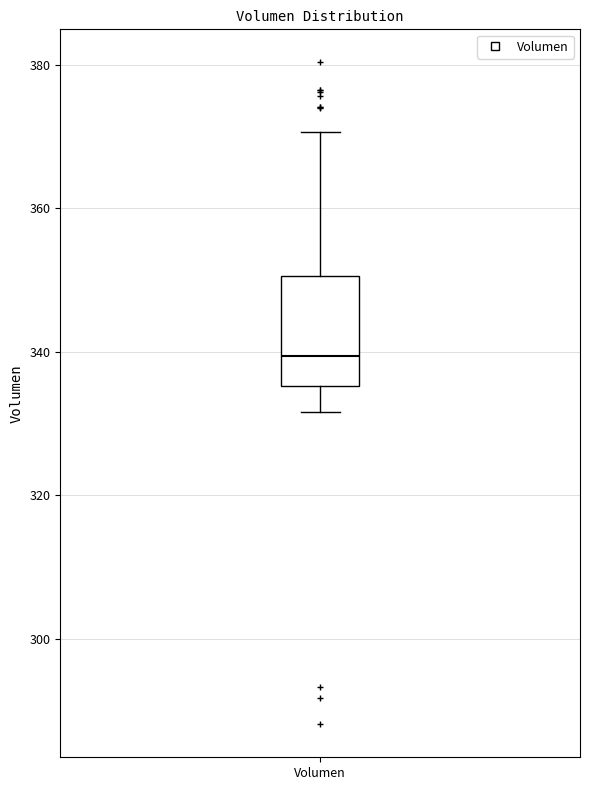

Transcribe this box plot: give where the median line is, the range the box spans, and where the two whiskers end, as read against the y-axis. The values are not printed on the chart, so give them approximately, as read against the axis.

median 340, box 336 to 350, whiskers 332 to 370